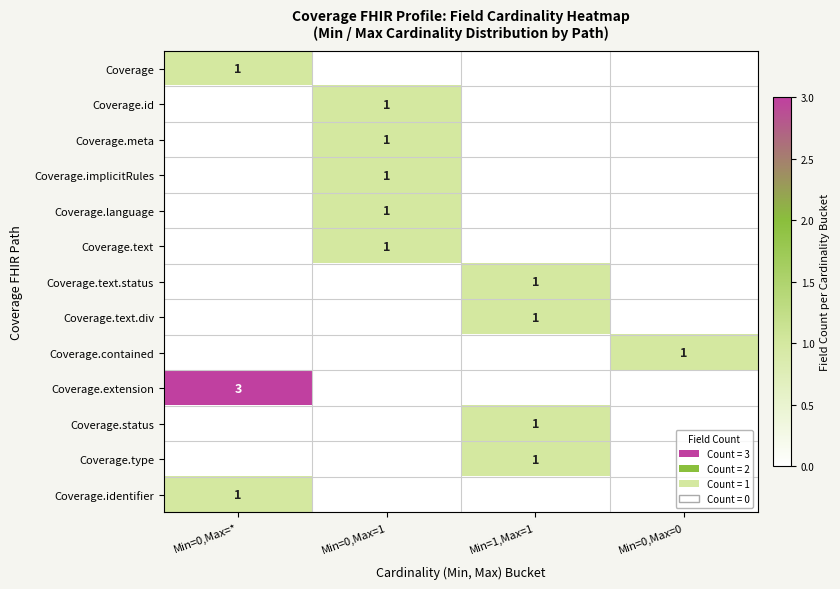

What is the difference between the Coverage.identifier values at Min=0,Max=* and Min=0,Max=1?

1